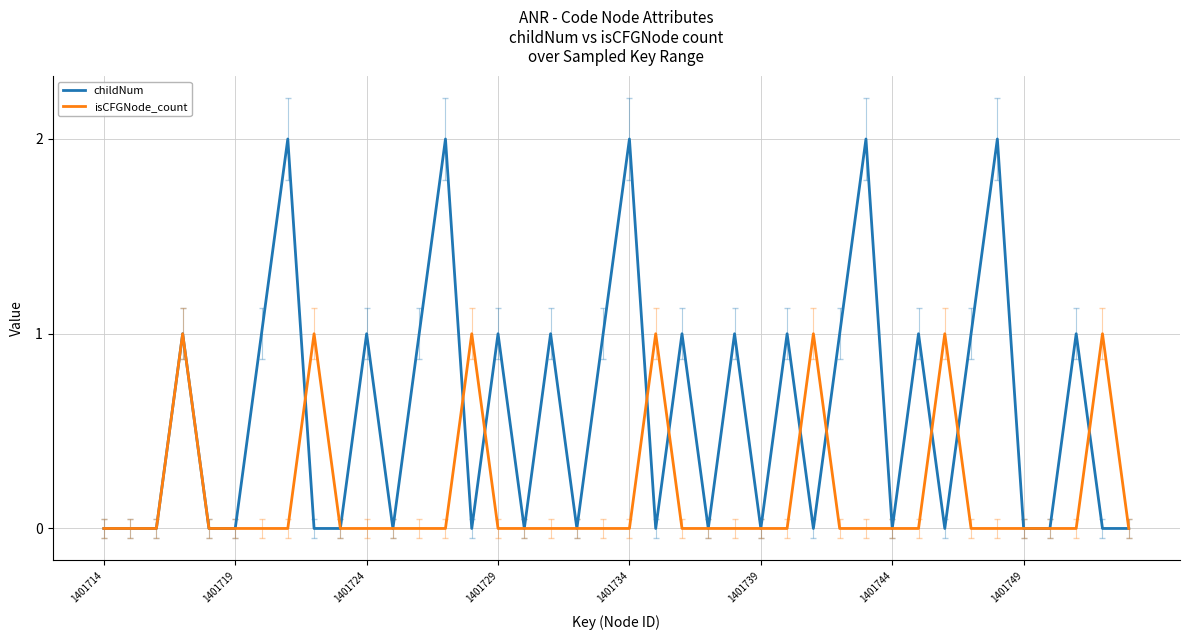

How many childNum values are between 0 and 1?

35